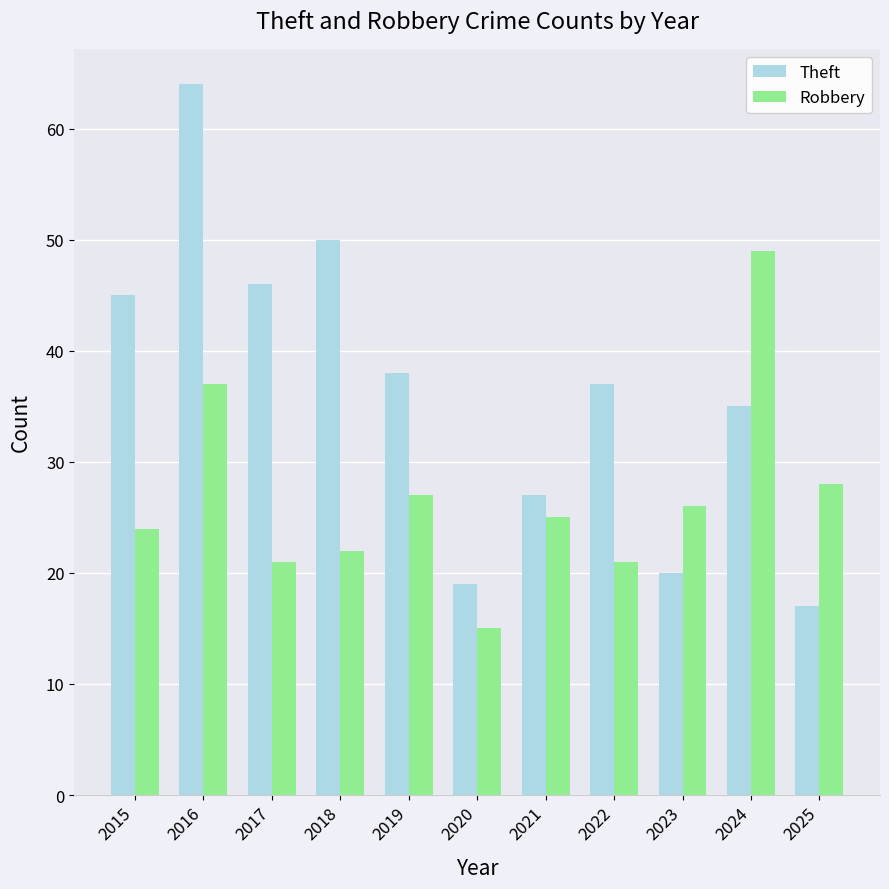

Reading right to left, extract all data points from this chart.

Theft: 2025=17	2024=35	2023=20	2022=37	2021=27	2020=19	2019=38	2018=50	2017=46	2016=64	2015=45
Robbery: 2025=28	2024=49	2023=26	2022=21	2021=25	2020=15	2019=27	2018=22	2017=21	2016=37	2015=24